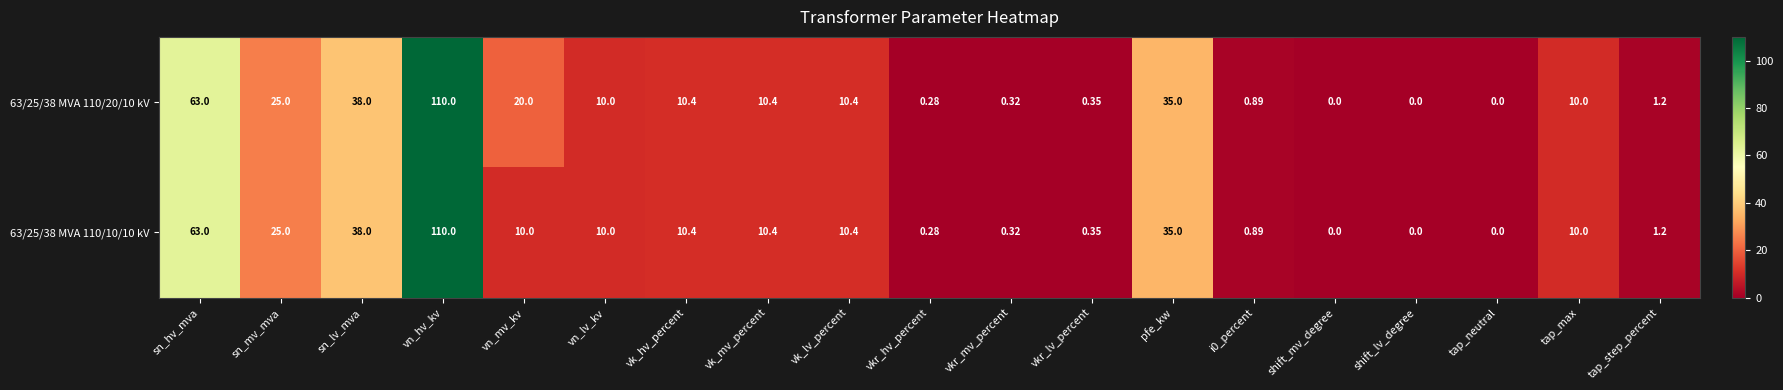

Which category has the highest value in the 63/25/38 MVA 110/10/10 kV series?

vn_hv_kv